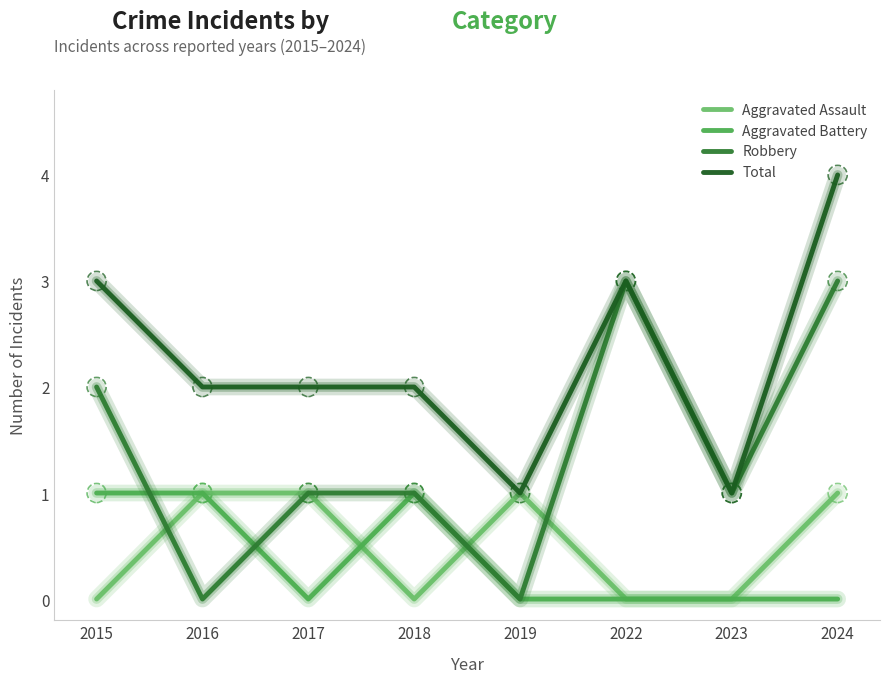

Reading left to right, list all the values displayed in this chart.

Aggravated Assault: 2015=0	2016=1	2017=1	2018=0	2019=1	2022=0	2023=0	2024=1
Aggravated Battery: 2015=1	2016=1	2017=0	2018=1	2019=0	2022=0	2023=0	2024=0
Robbery: 2015=2	2016=0	2017=1	2018=1	2019=0	2022=3	2023=1	2024=3
Total: 2015=3	2016=2	2017=2	2018=2	2019=1	2022=3	2023=1	2024=4